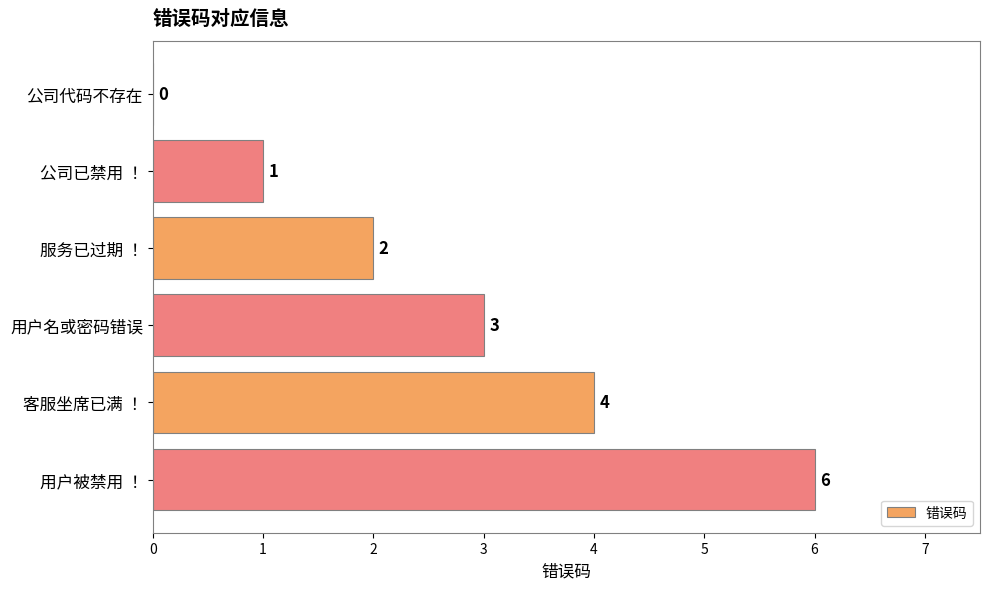

At which label is the value closest to 3?

用户名或密码错误